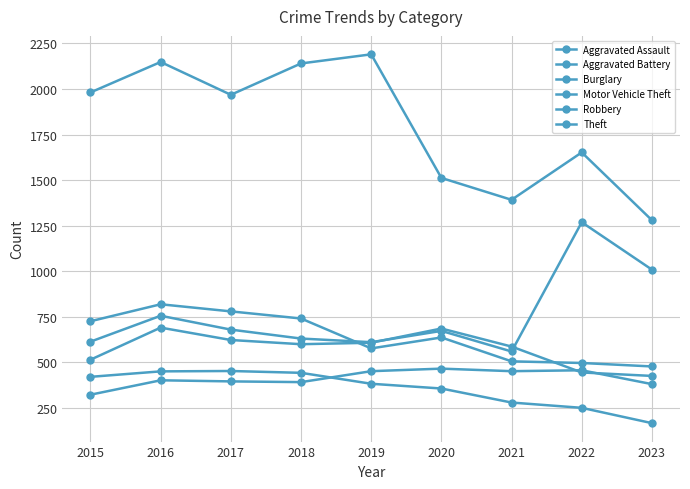

What is the maximum value shown in the chart?

2190